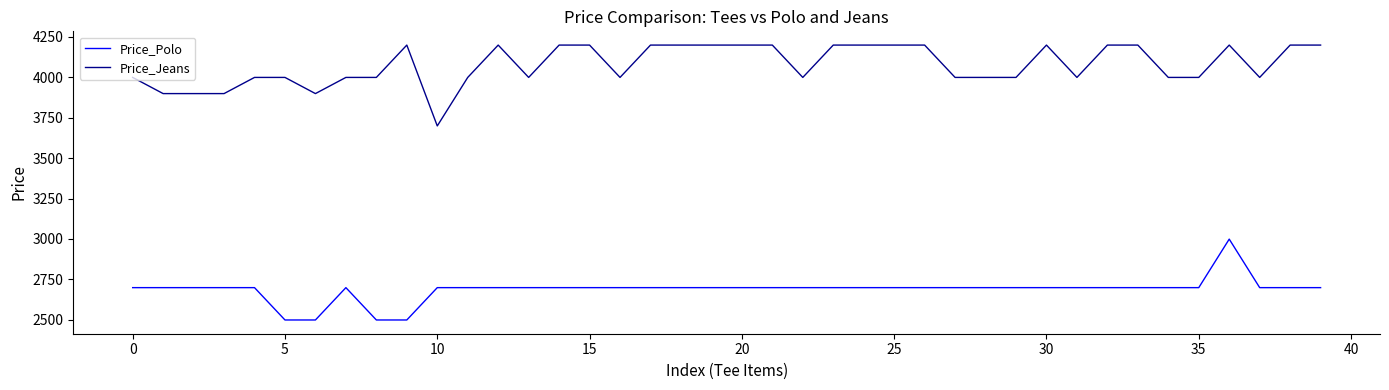

What is the lowest value of the Price_Polo series?

2499